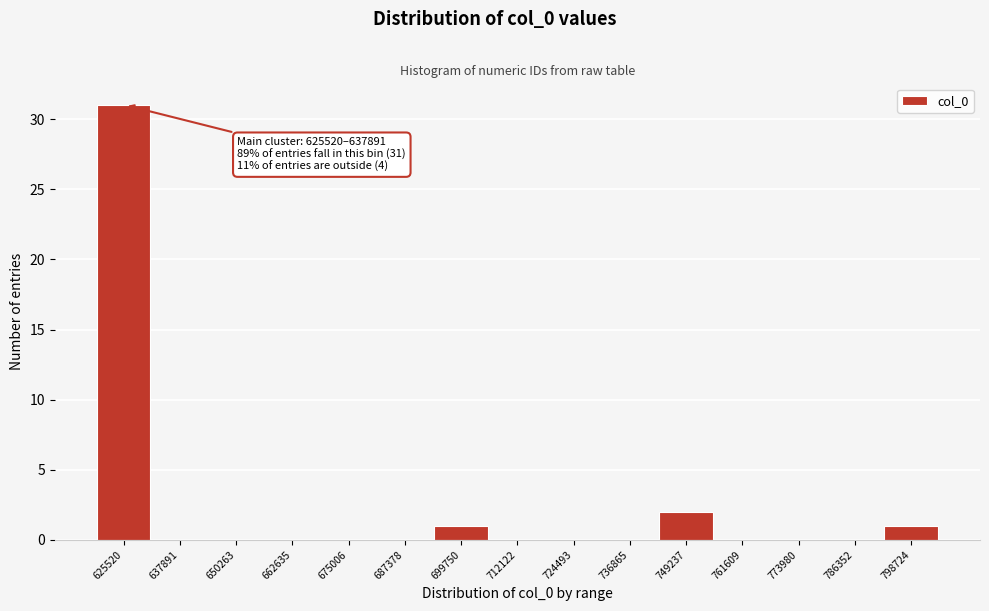

Reading left to right, extract all data points from this chart.

625520=31	637891=0	650263=0	662635=0	675006=0	687378=0	699750=1	712122=0	724493=0	736865=0	749237=2	761609=0	773980=0	786352=0	798724=1